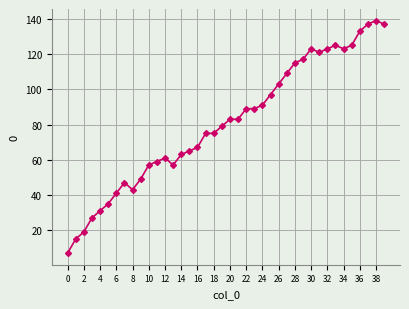

True or false: the data has more than 1 interior local peaks.

True